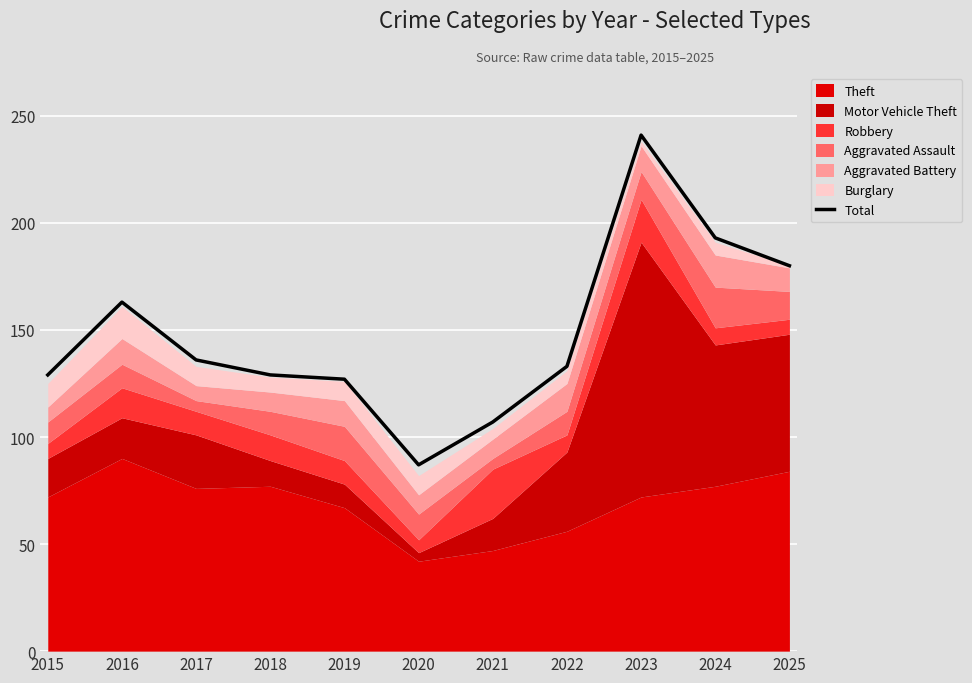

Rank the categories by value from highest to lowest.

2023, 2024, 2025, 2016, 2017, 2022, 2015, 2018, 2019, 2021, 2020